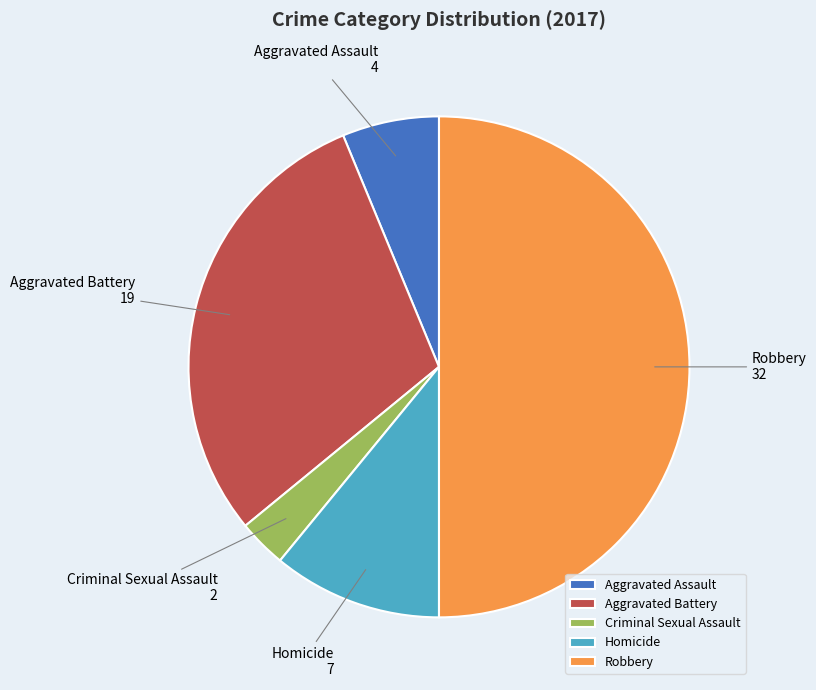

How many slices are in this pie chart?

5